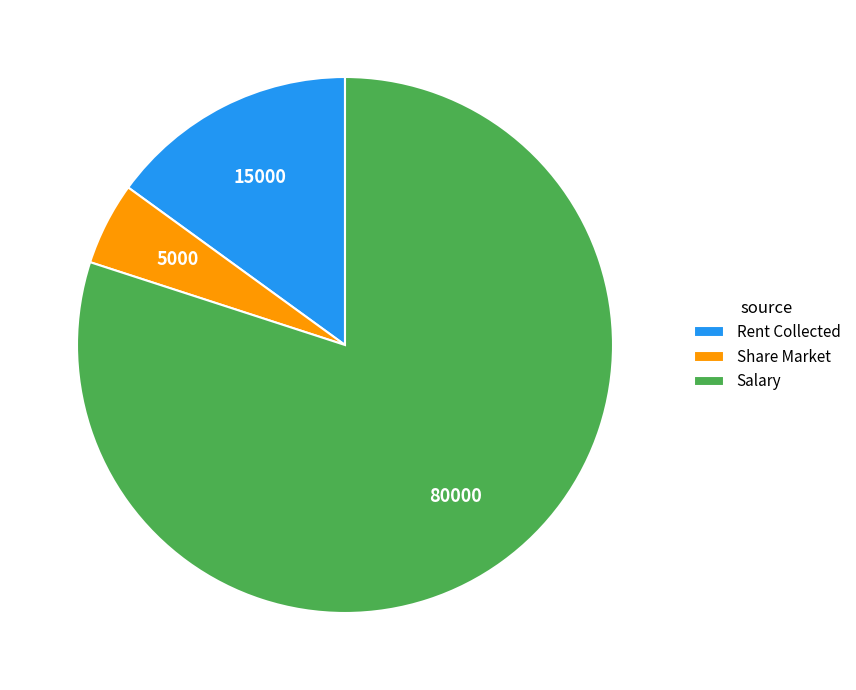

Which category has the smallest portion of the pie?

Share Market